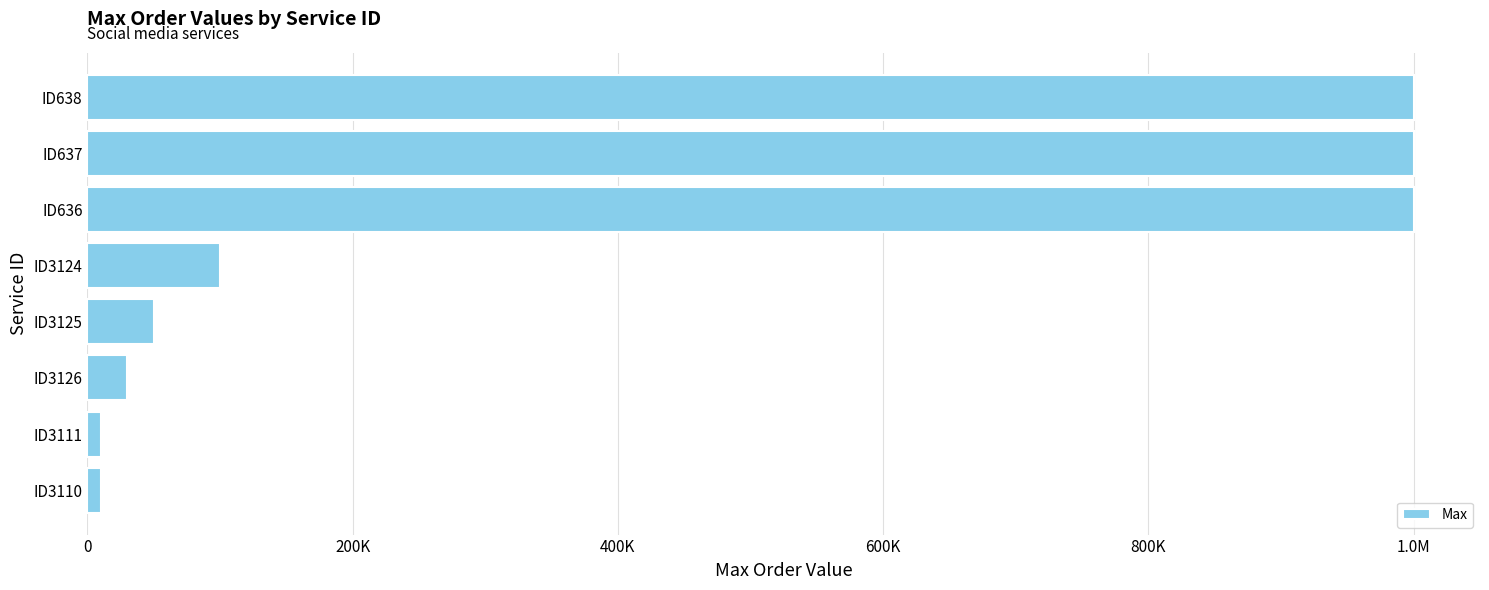

What is the maximum value shown in the chart?

1000000